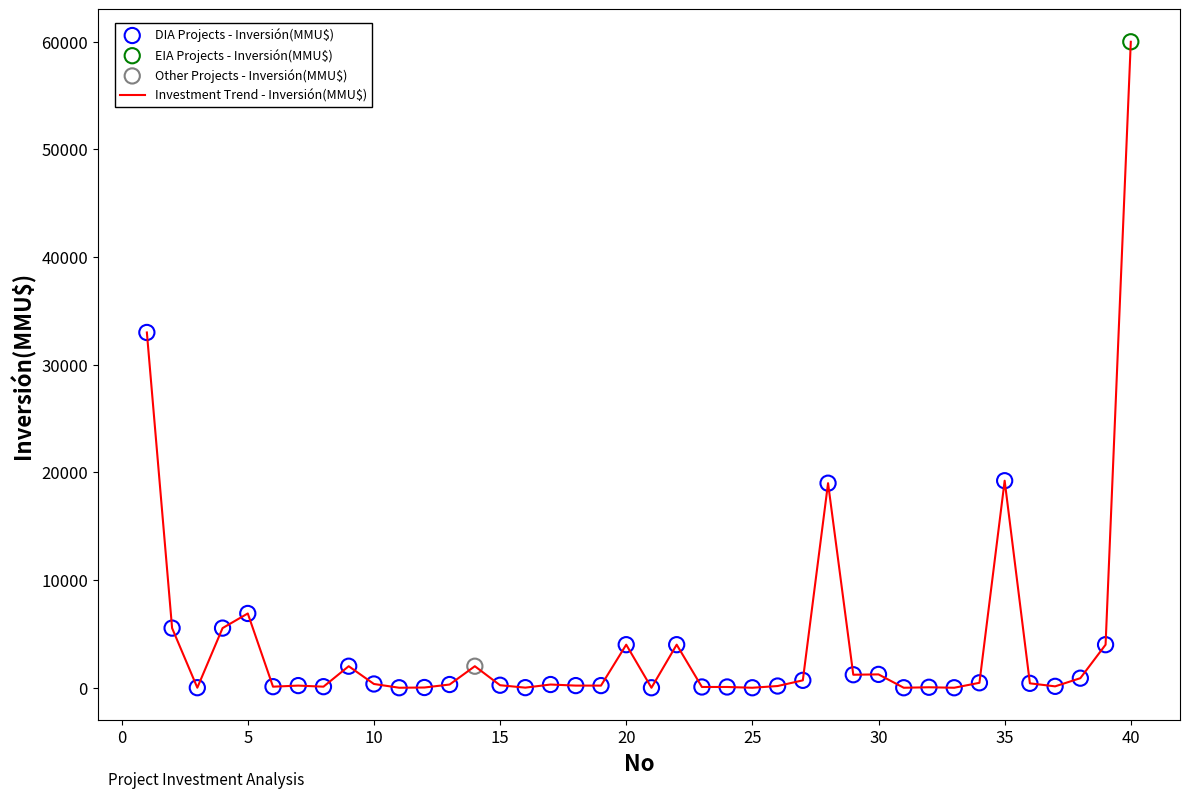

What is the difference between the maximum and minimum values?

60000